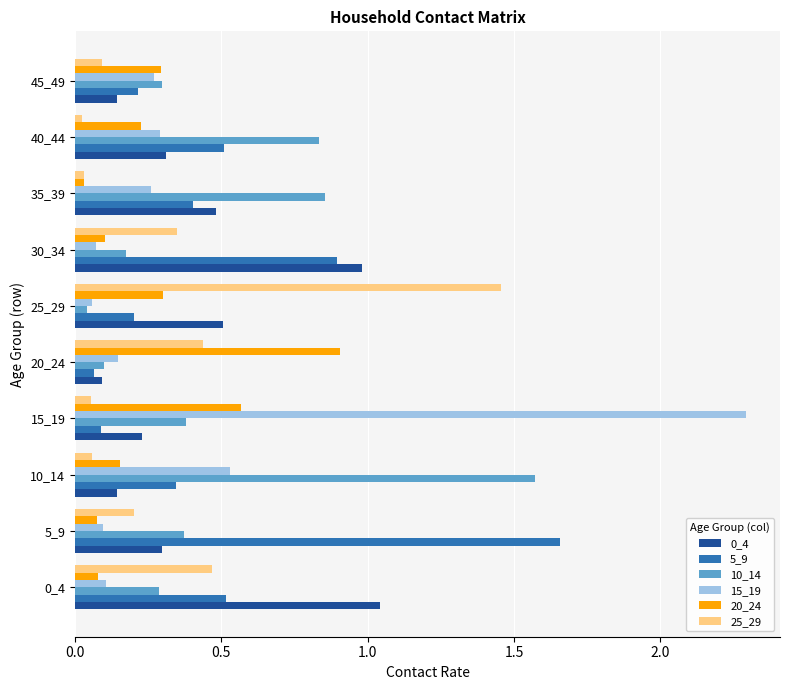

At which category is the sum across all series the highest?

15_19